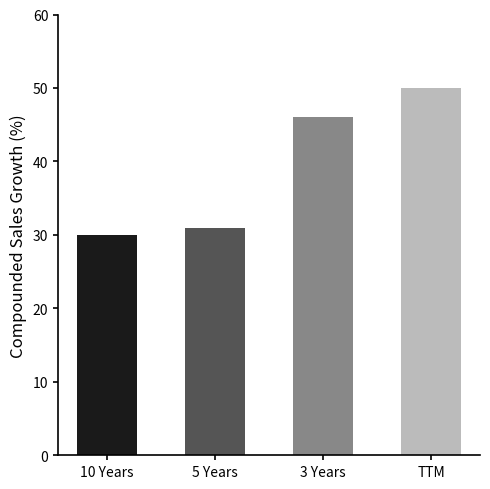

The value at 5 Years is 31. True or false?

True